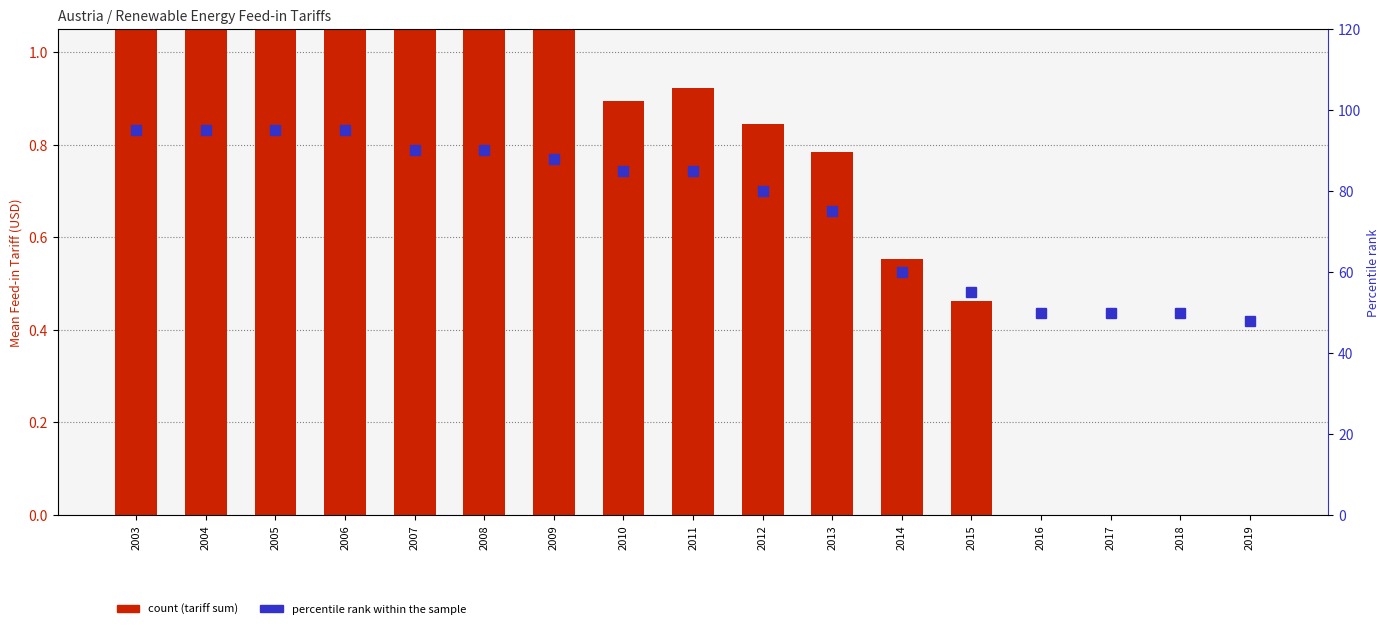

At which category is the sum across all series the highest?

2006